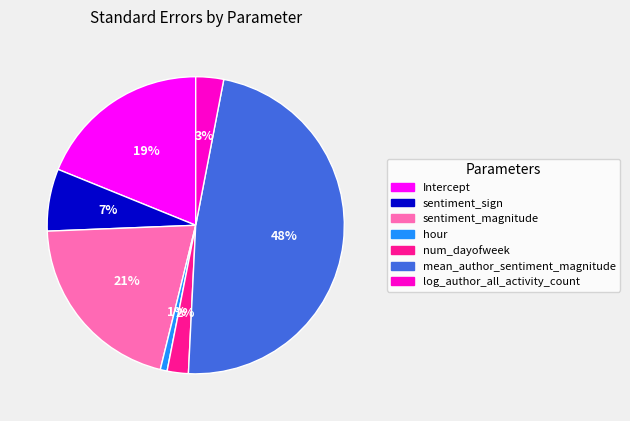

Does any single category account for the majority?

No